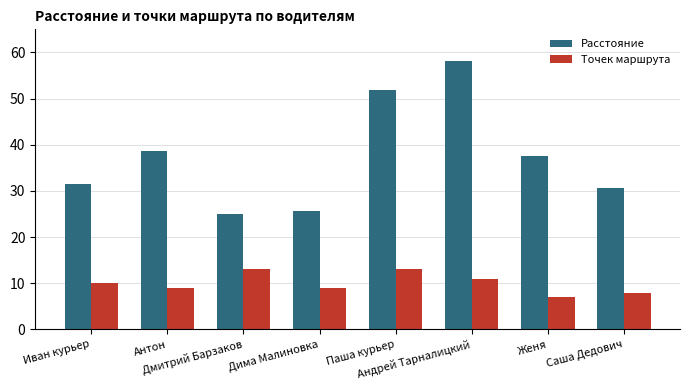

At which category does the chart reach its minimum across all series?

Женя